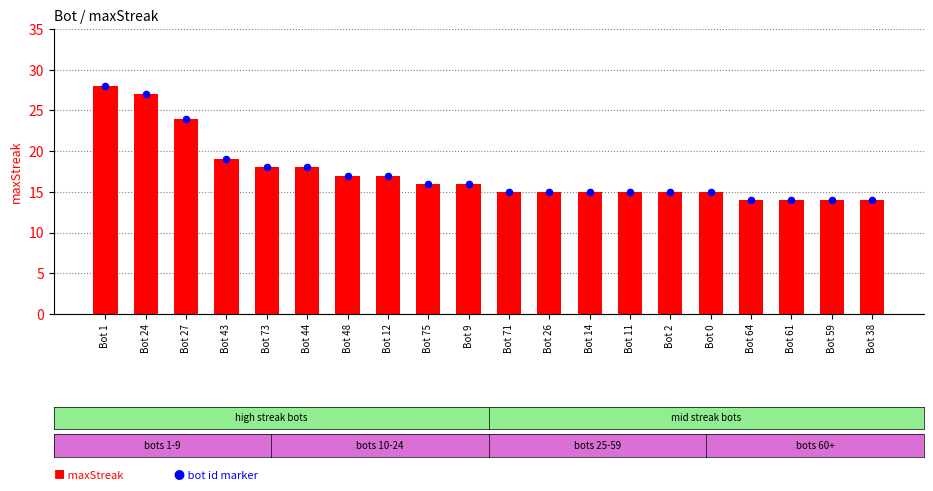

What is the total value across all series at Bot 12?

34